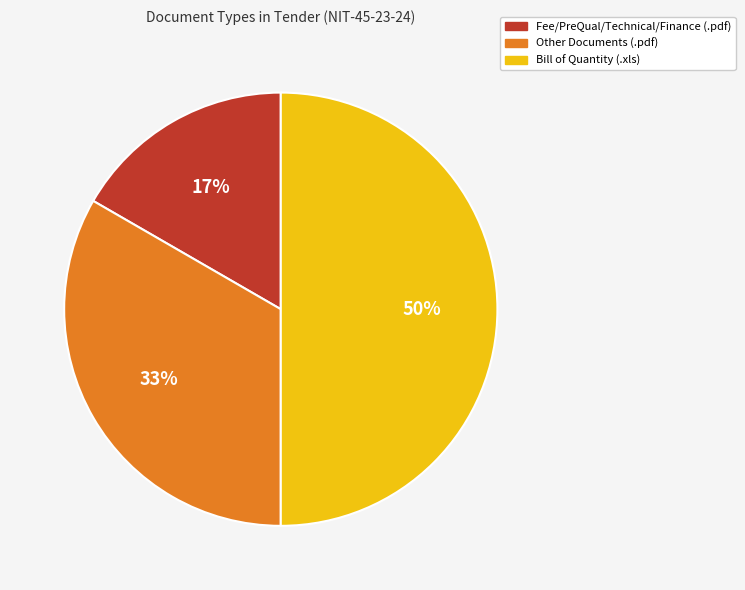

What is the ratio of the value at Fee/PreQual/Technical/Finance (.pdf) to the value at Other Documents (.pdf)?

0.5